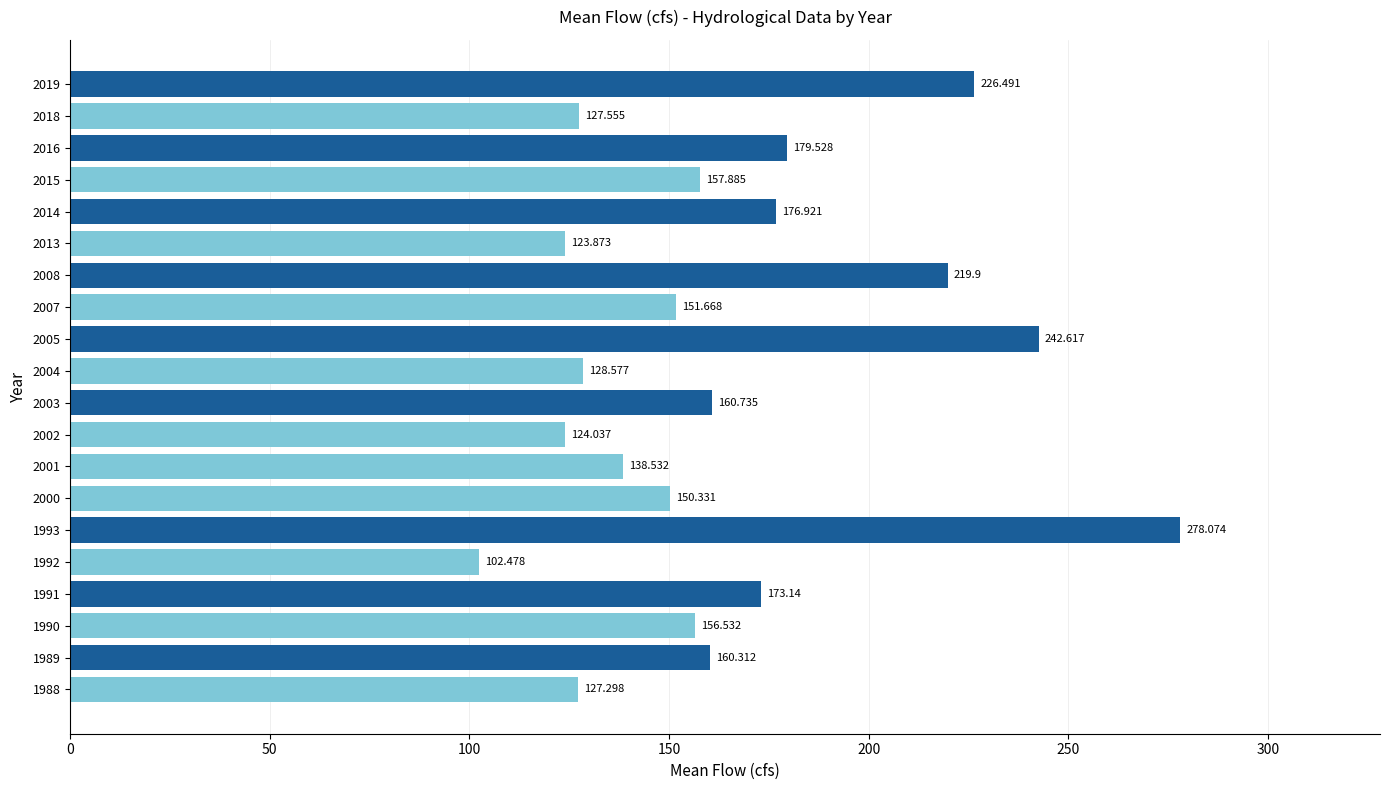

Which label corresponds to the smallest value in the chart?

1992